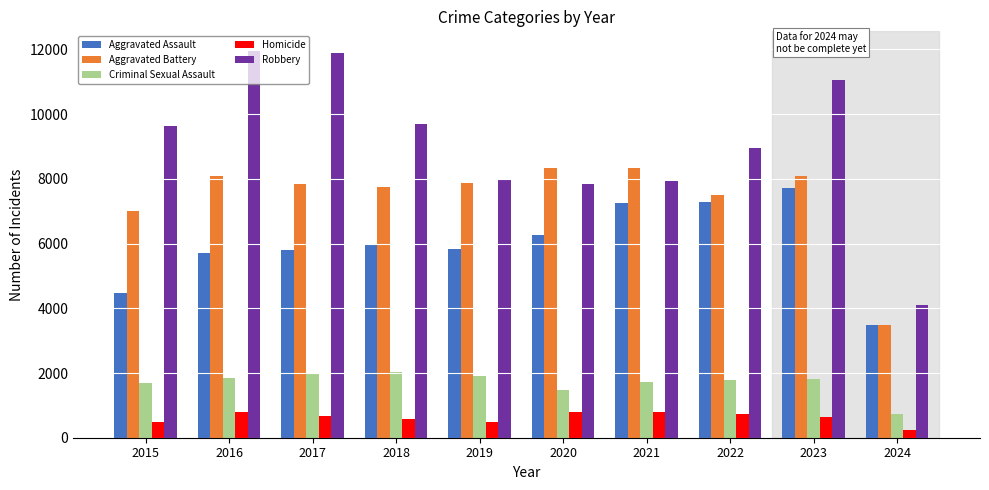

What is the difference between the maximum and second lowest values in the Aggravated Battery series?

1328